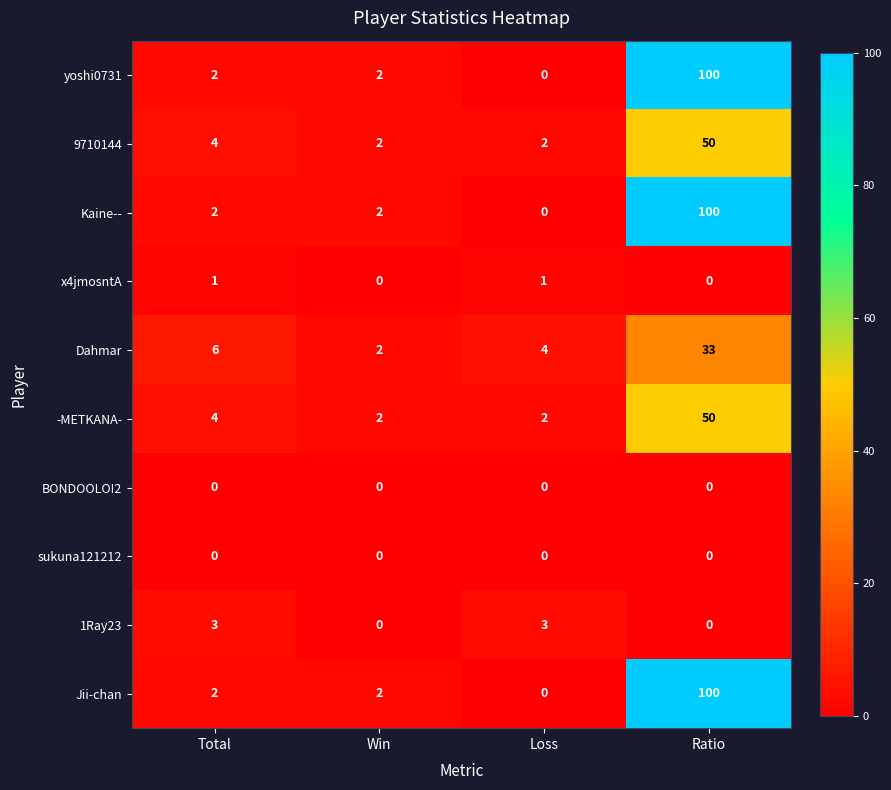

At how many categories does at least one series exceed 23?

1